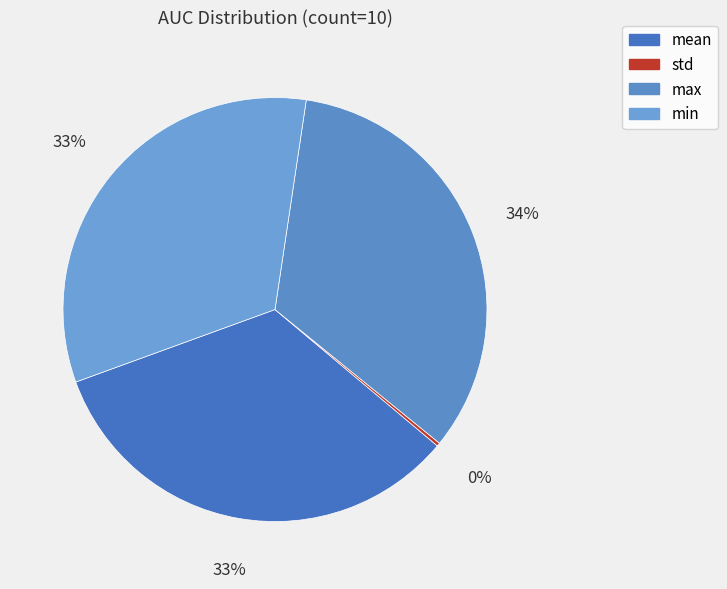

Does max account for over 50% of the chart?

No